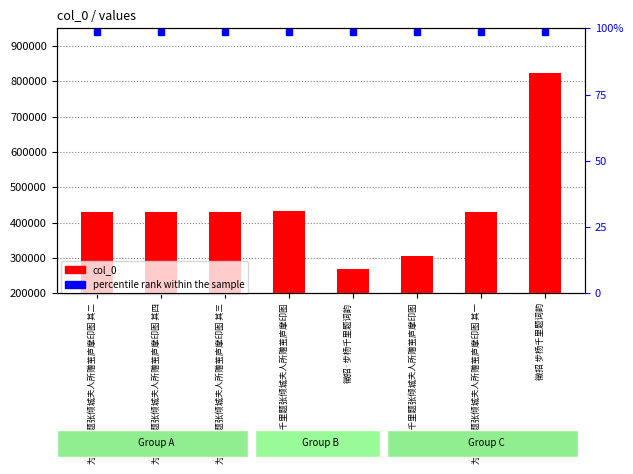

What is the maximum value shown in the chart?

823748